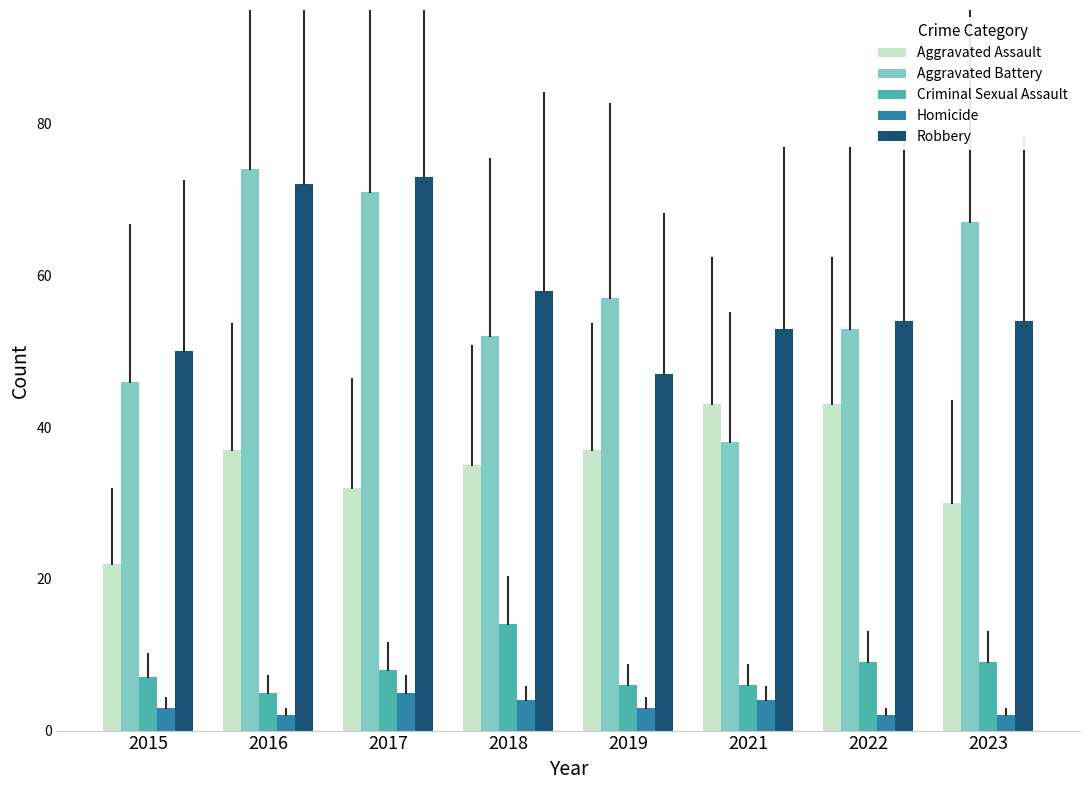

Is the value of Aggravated Assault at 2017 greater than the value of Robbery at 2021?

No